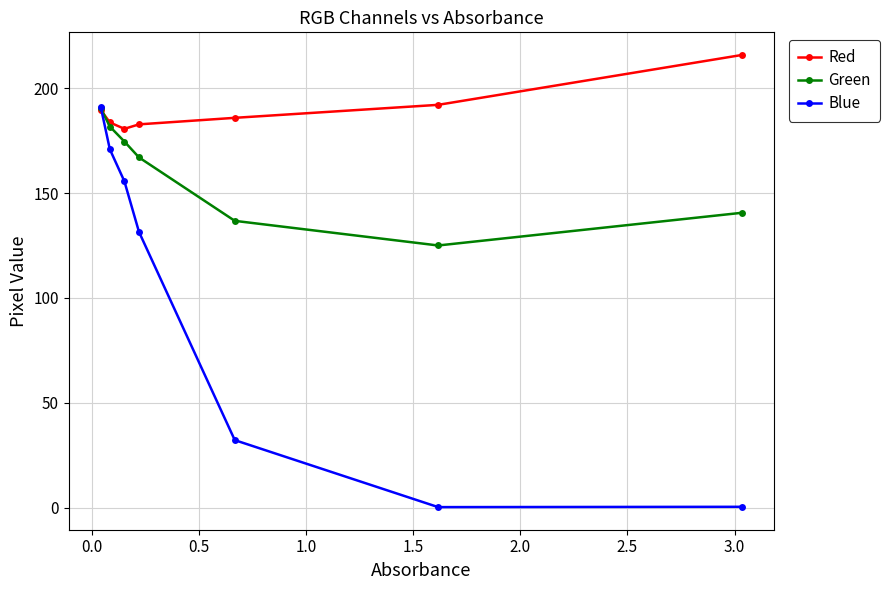

Which series has the largest total across all categories?

Red